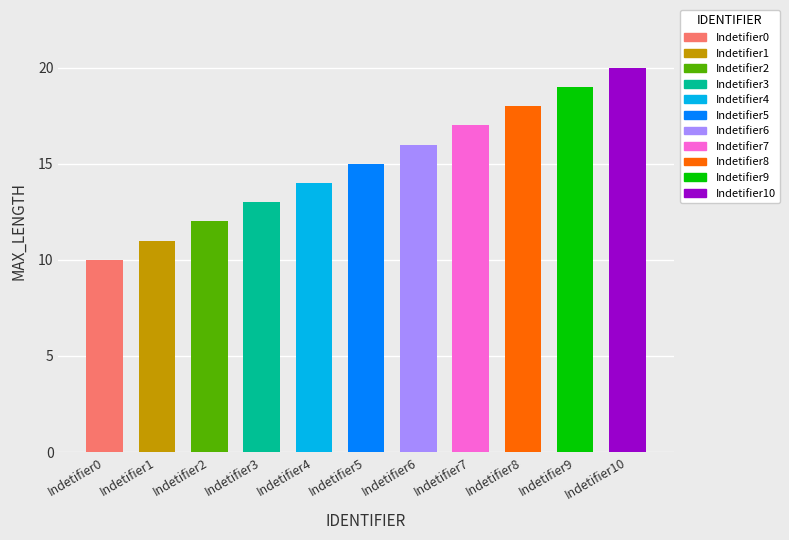

Does the chart contain stacked bars?

No